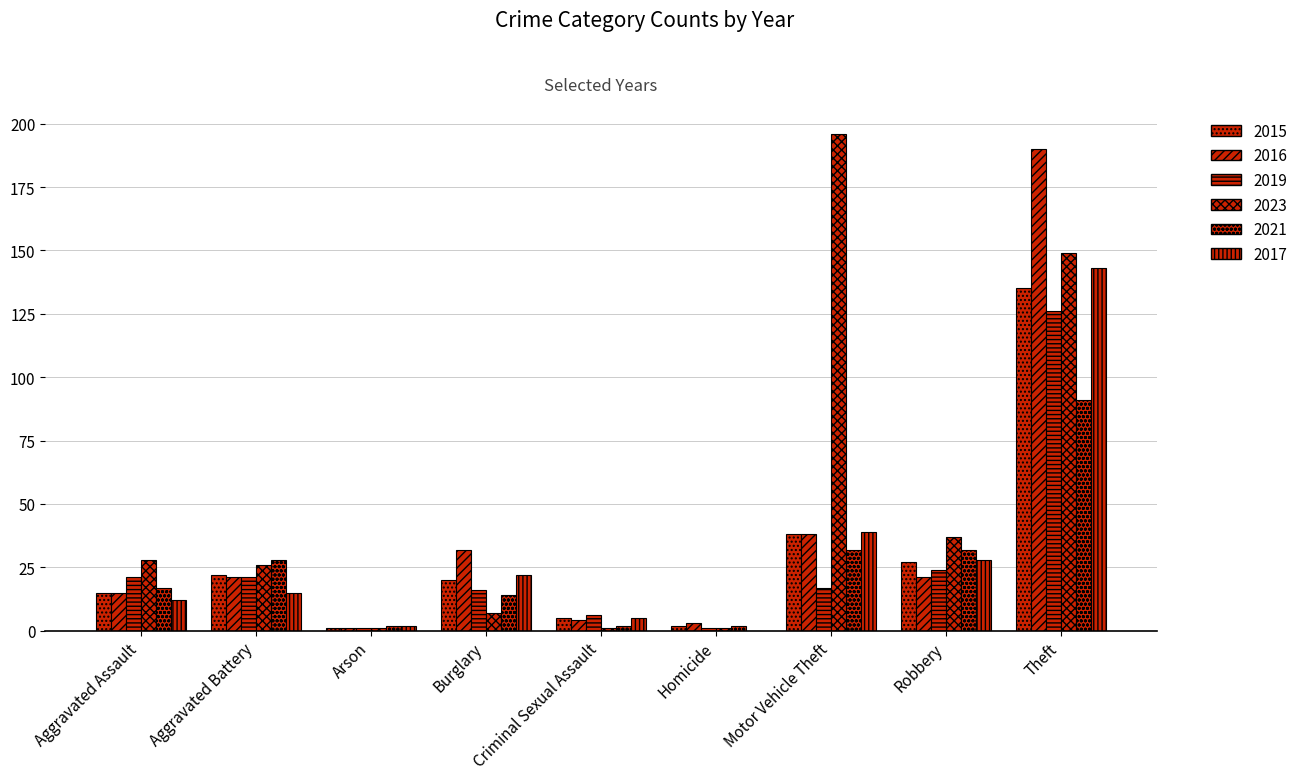

Which label corresponds to the smallest value in the chart?

Homicide